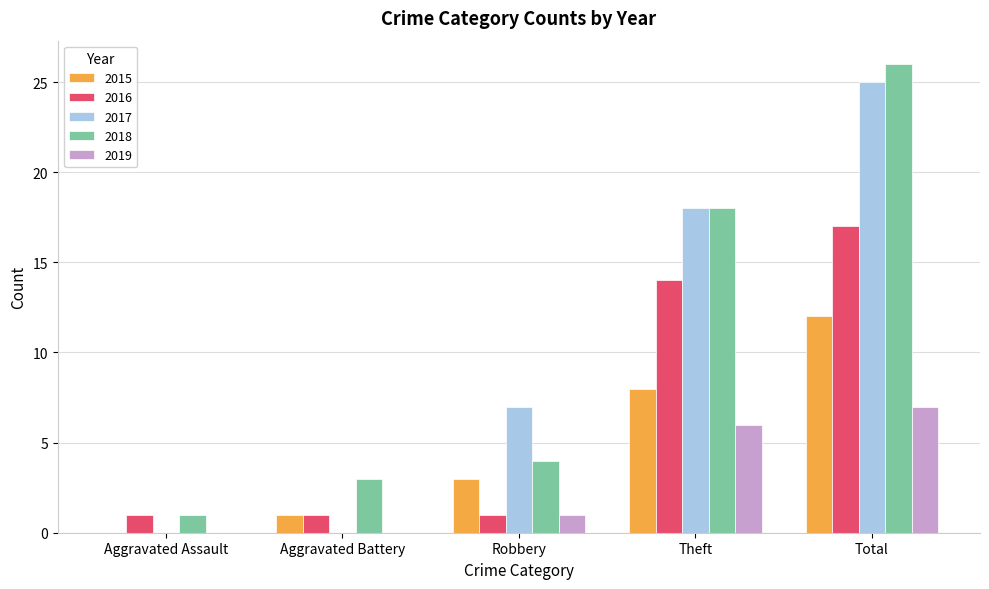

Between Aggravated Assault and Theft, which series saw the biggest shift?

2017